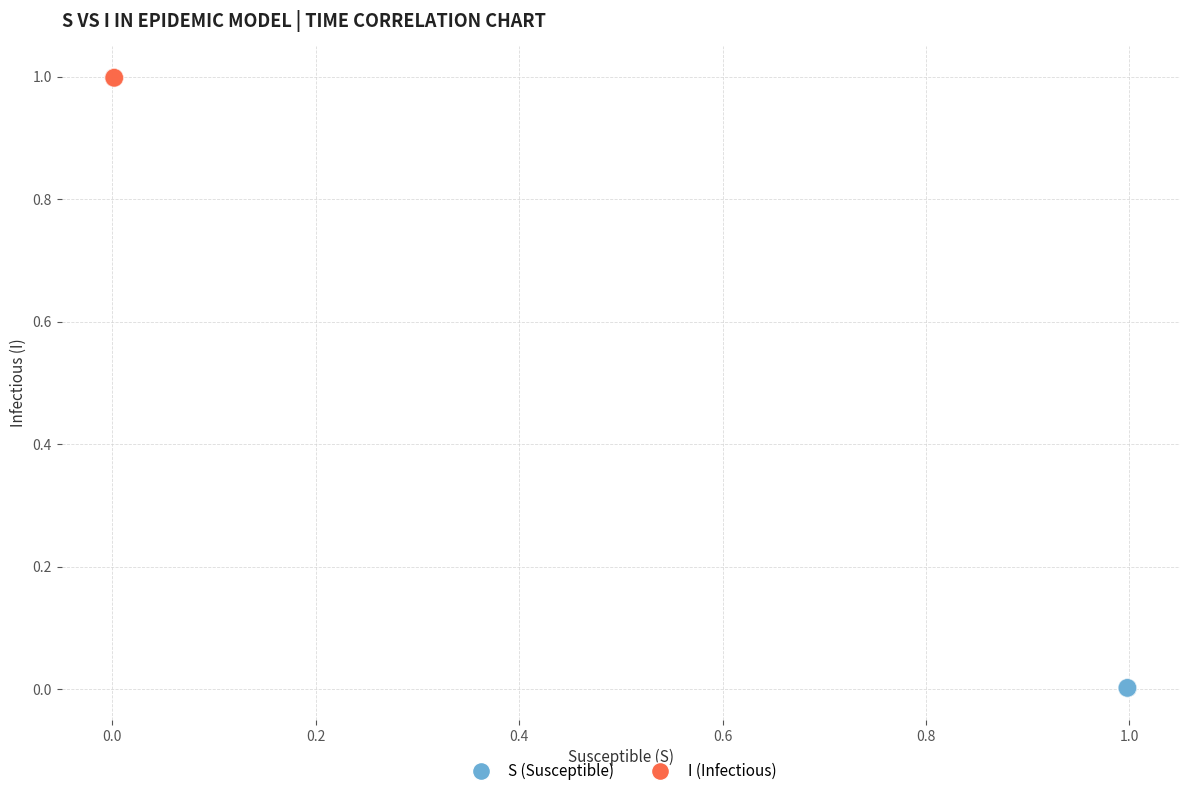

Which series reaches the maximum Y coordinate?

I (Infectious)